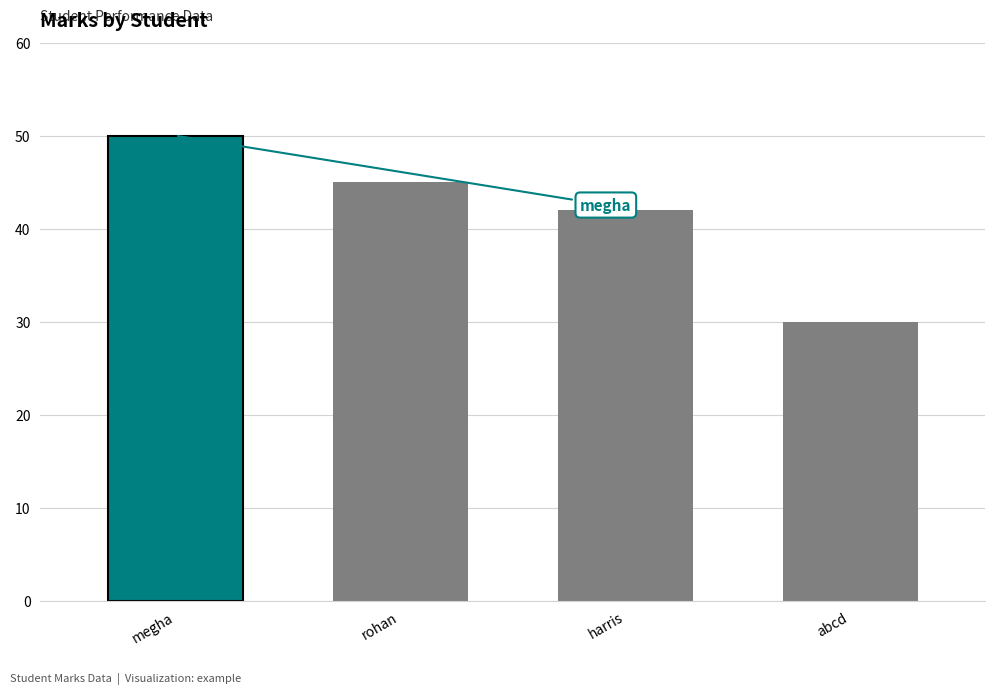

Which label corresponds to the largest value in the chart?

megha